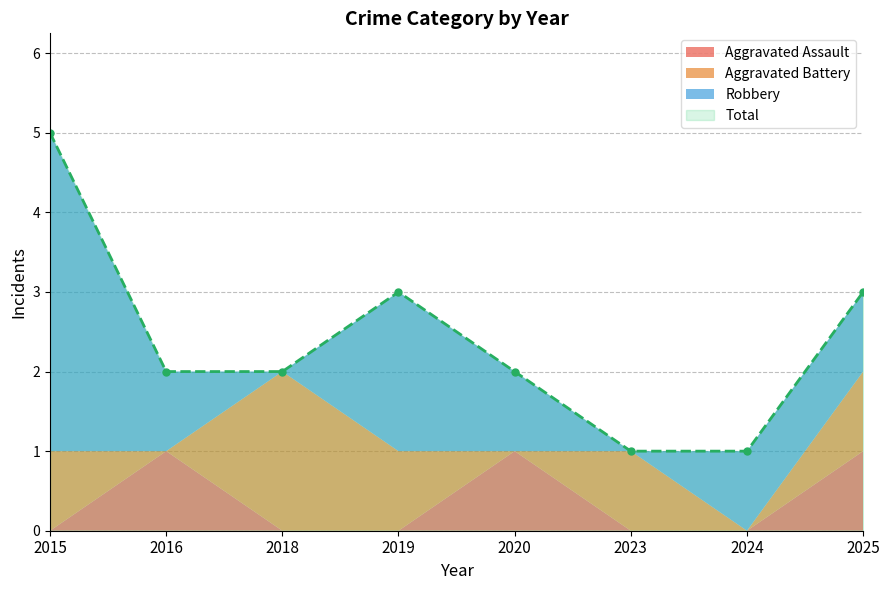

What is the value of the Aggravated Assault point at the 8th from the left?

1